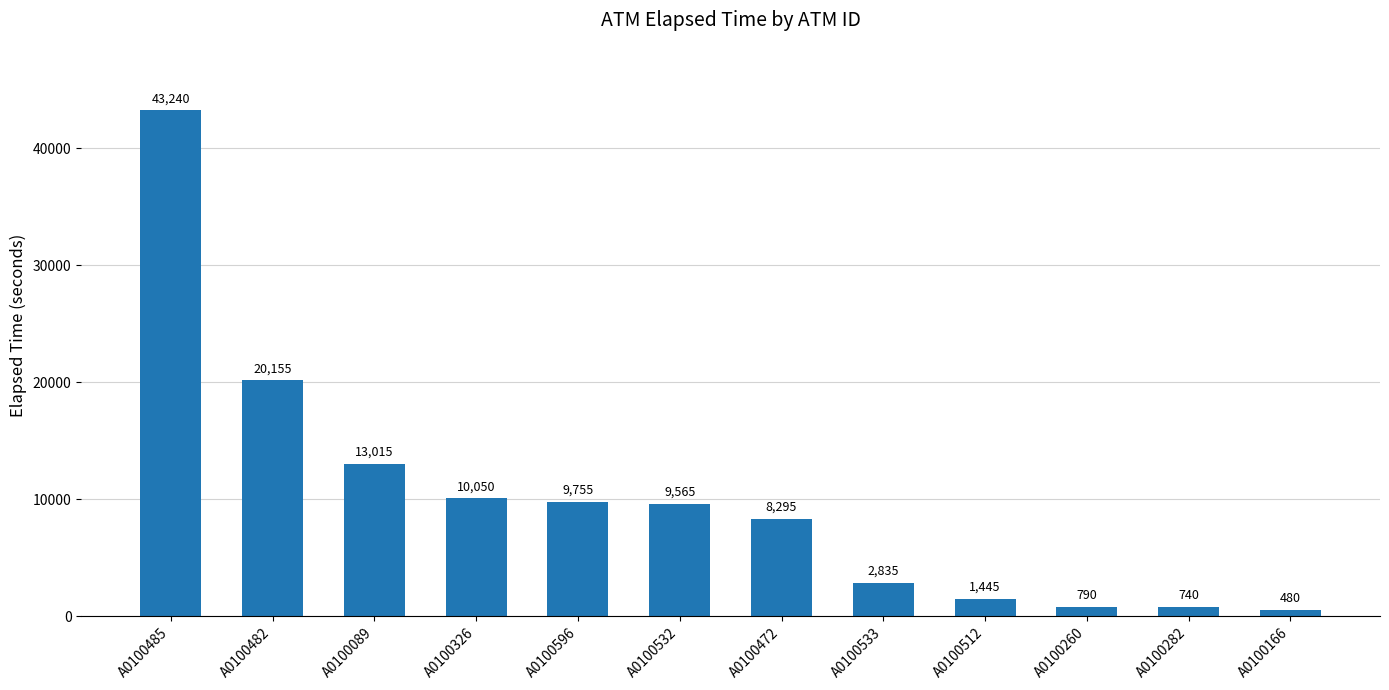

What is the change in value from A0100089 to A0100472?

-4720